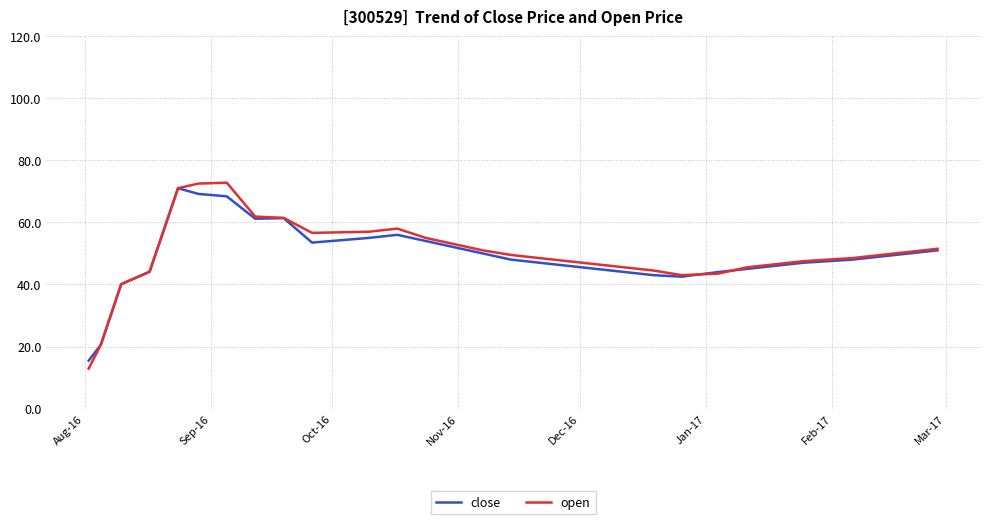

Does the chart display data point markers on the line(s)?

No